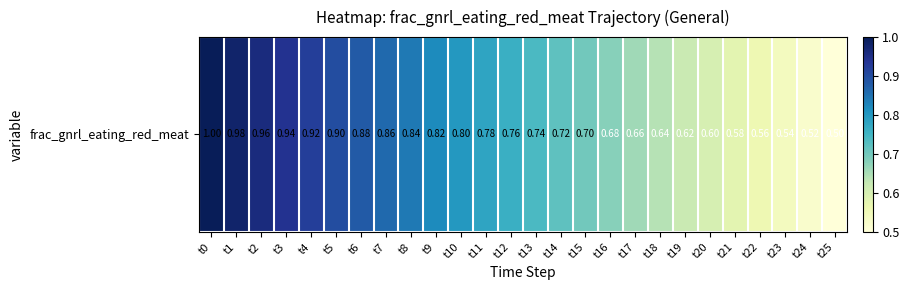

Reading right to left, what are all the values shown in this chart?

0.5	0.5	0.5	0.6	0.6	0.6	0.6	0.6	0.7	0.7	0.7	0.7	0.7	0.8	0.8	0.8	0.8	0.8	0.9	0.9	0.9	0.9	0.9	1.0	1.0	1.0